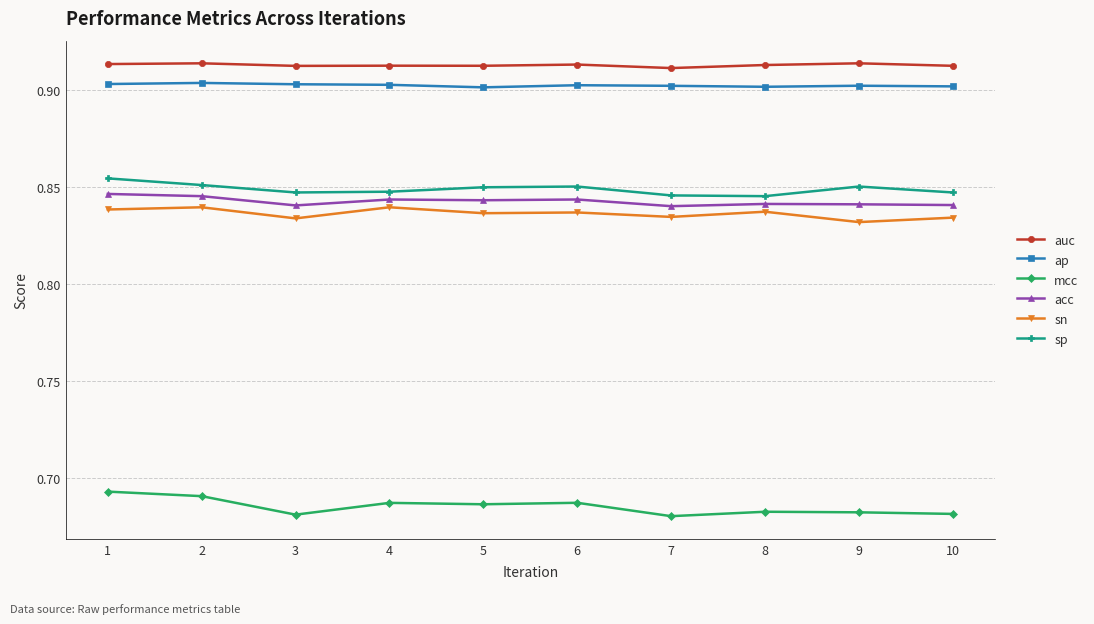

At how many categories does at least one series exceed 0?

10